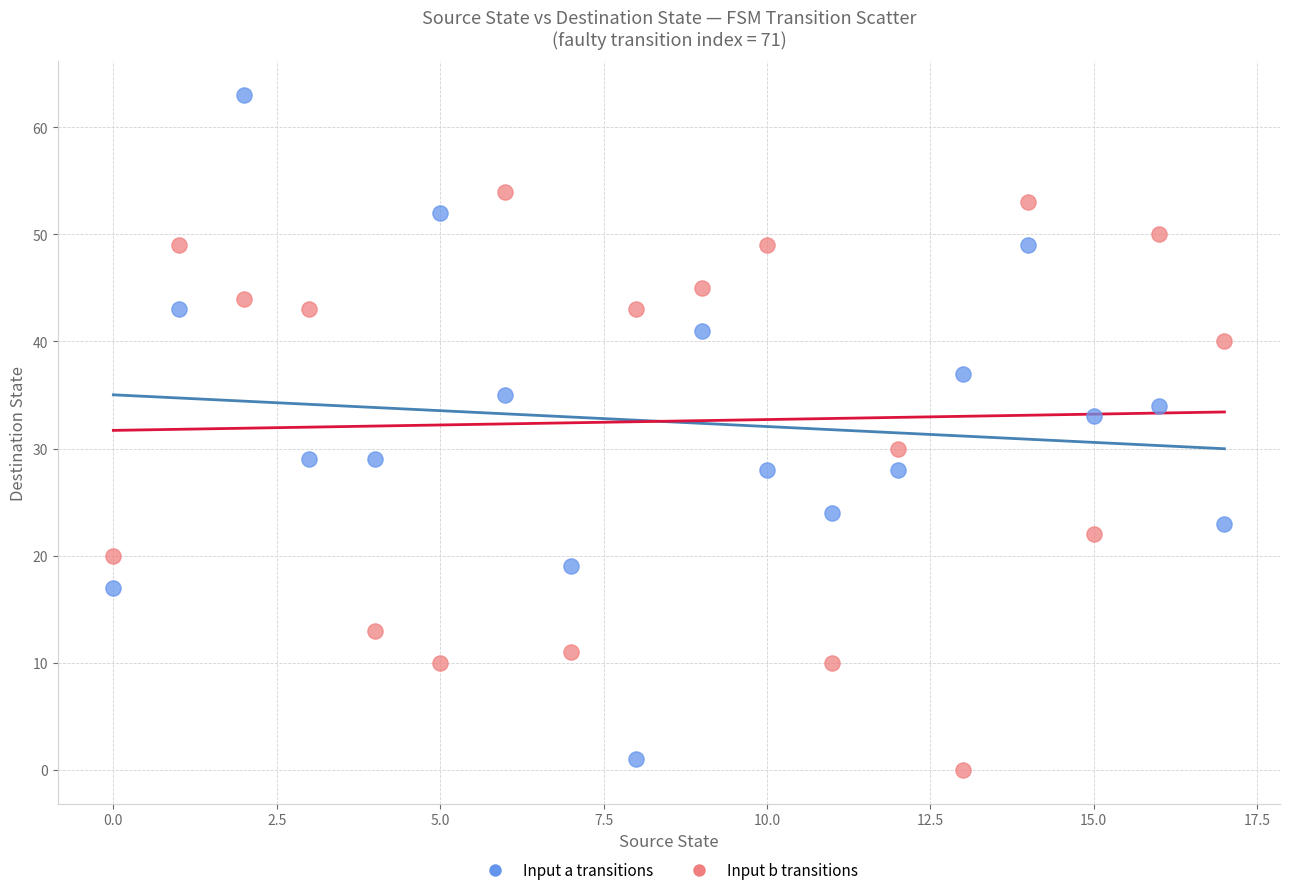

Which series has the widest spread of Y values?

Input a transitions